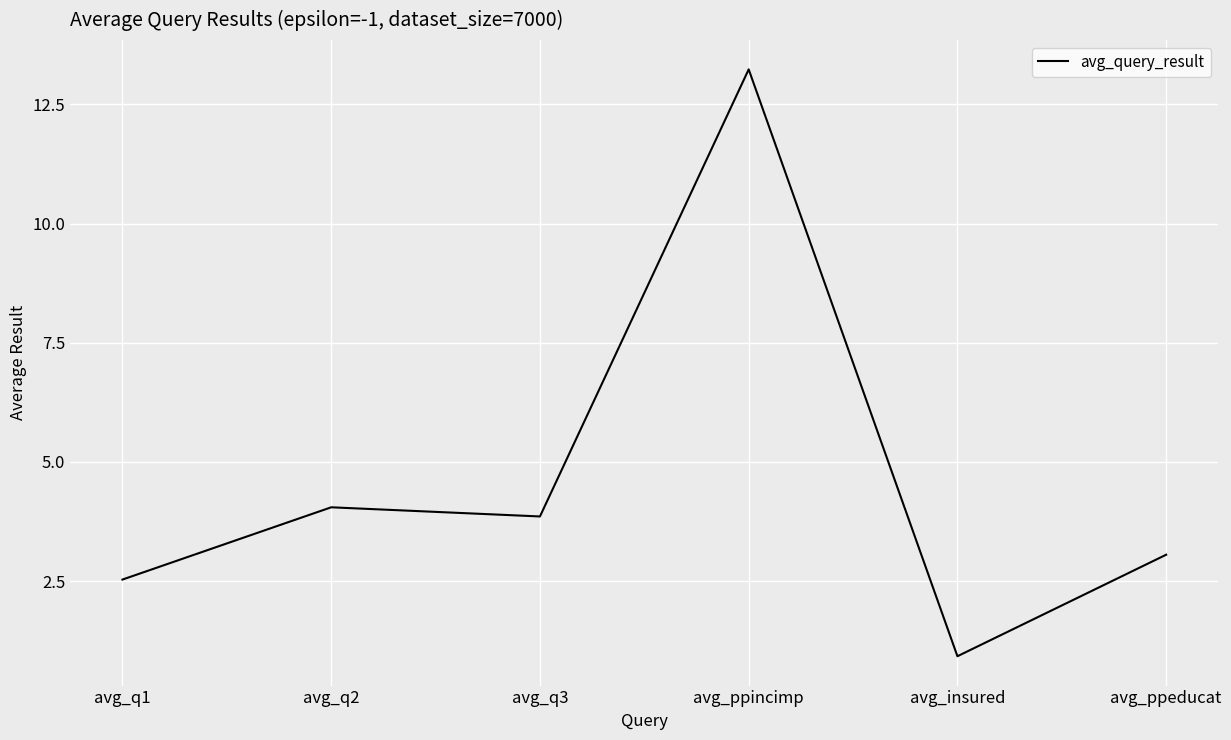

What is the approximate value at avg_q3?

3.9